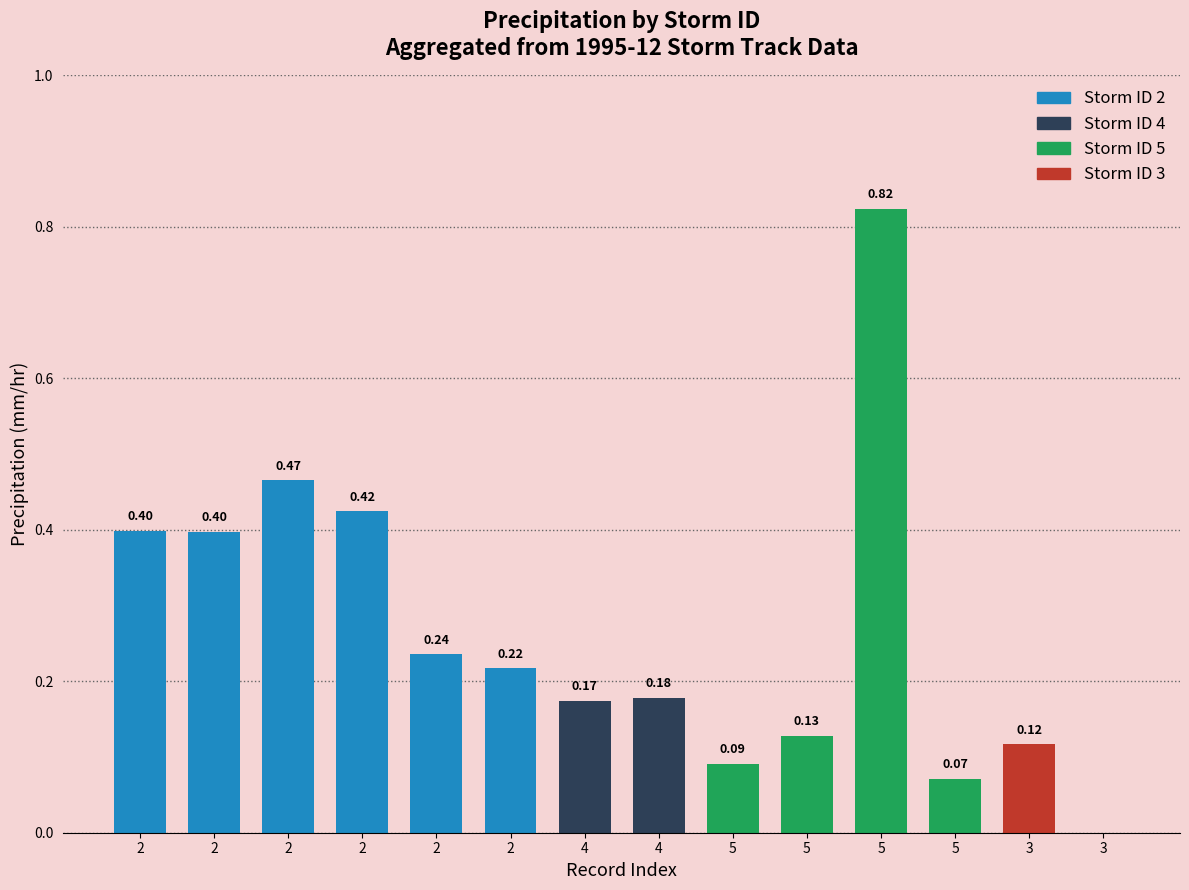

What value does the data have at id=5(4)?

0.1